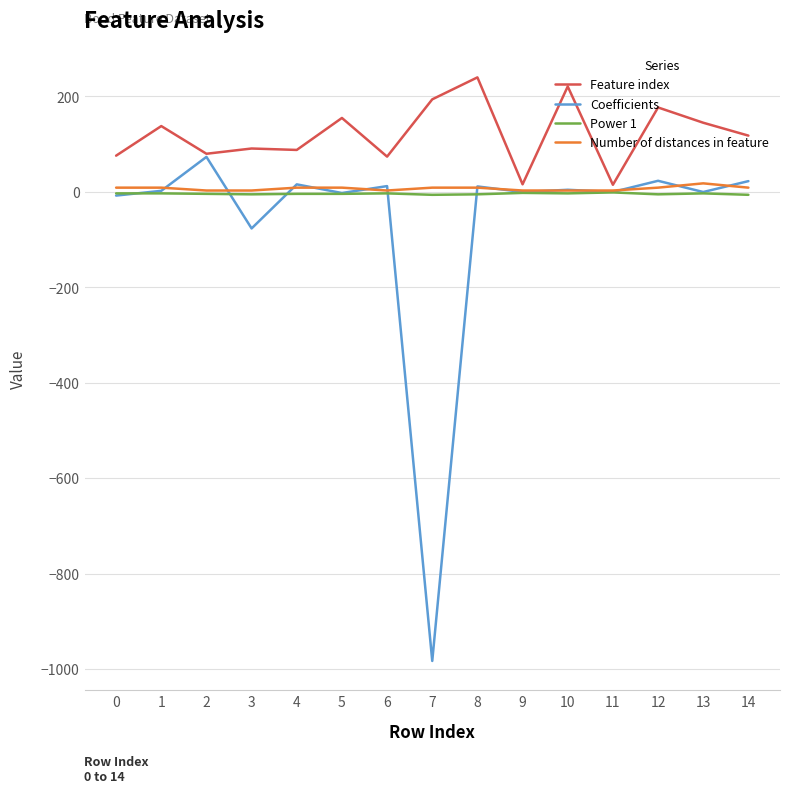

Which series has the largest total across all categories?

Feature index